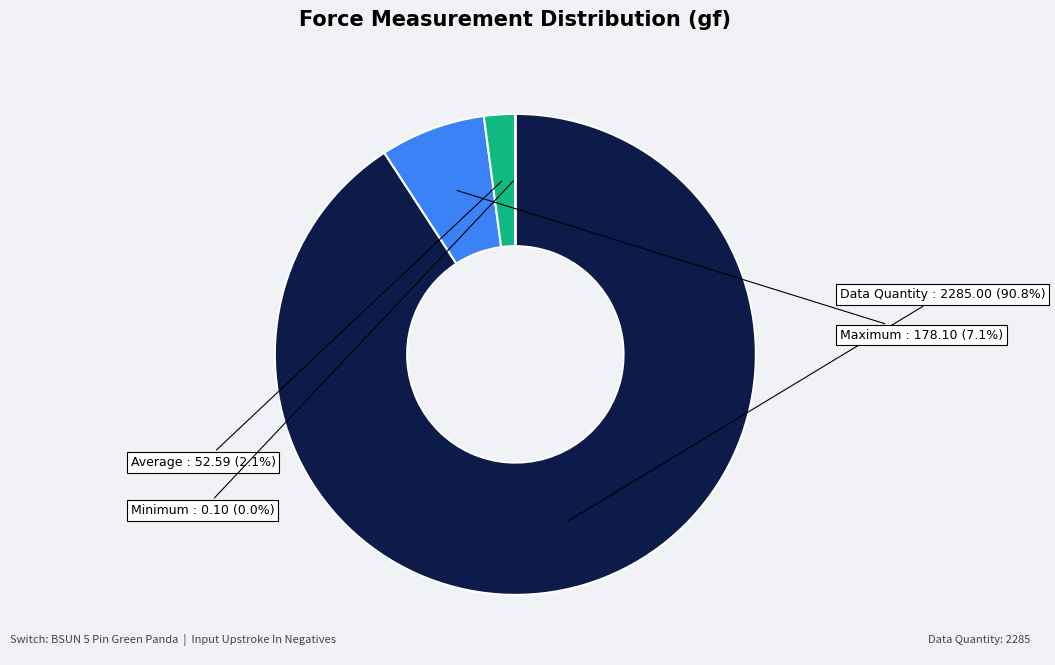

Is there any slice that represents more than half of the pie?

Yes